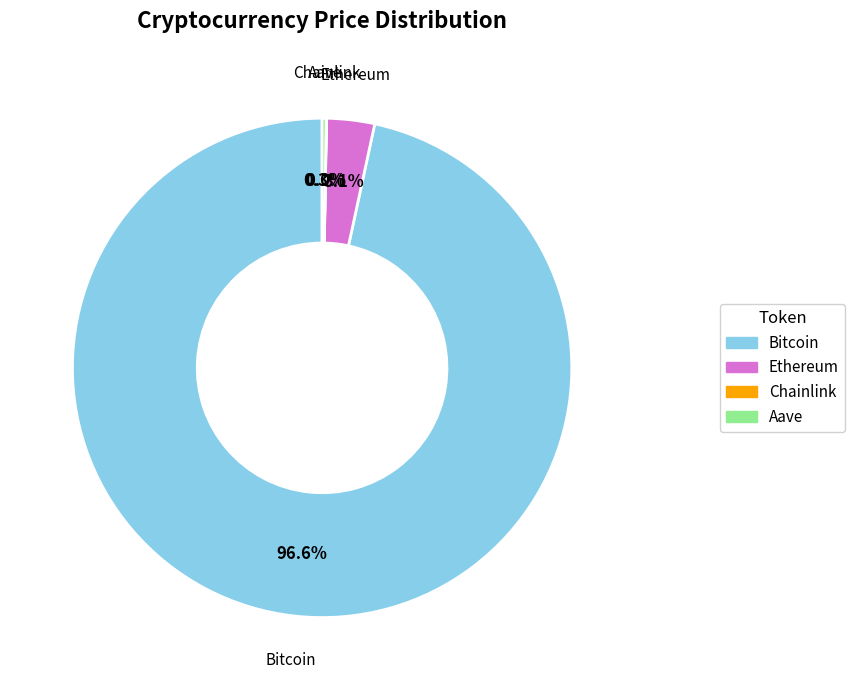

What portion of the pie excludes Bitcoin?

3.4%